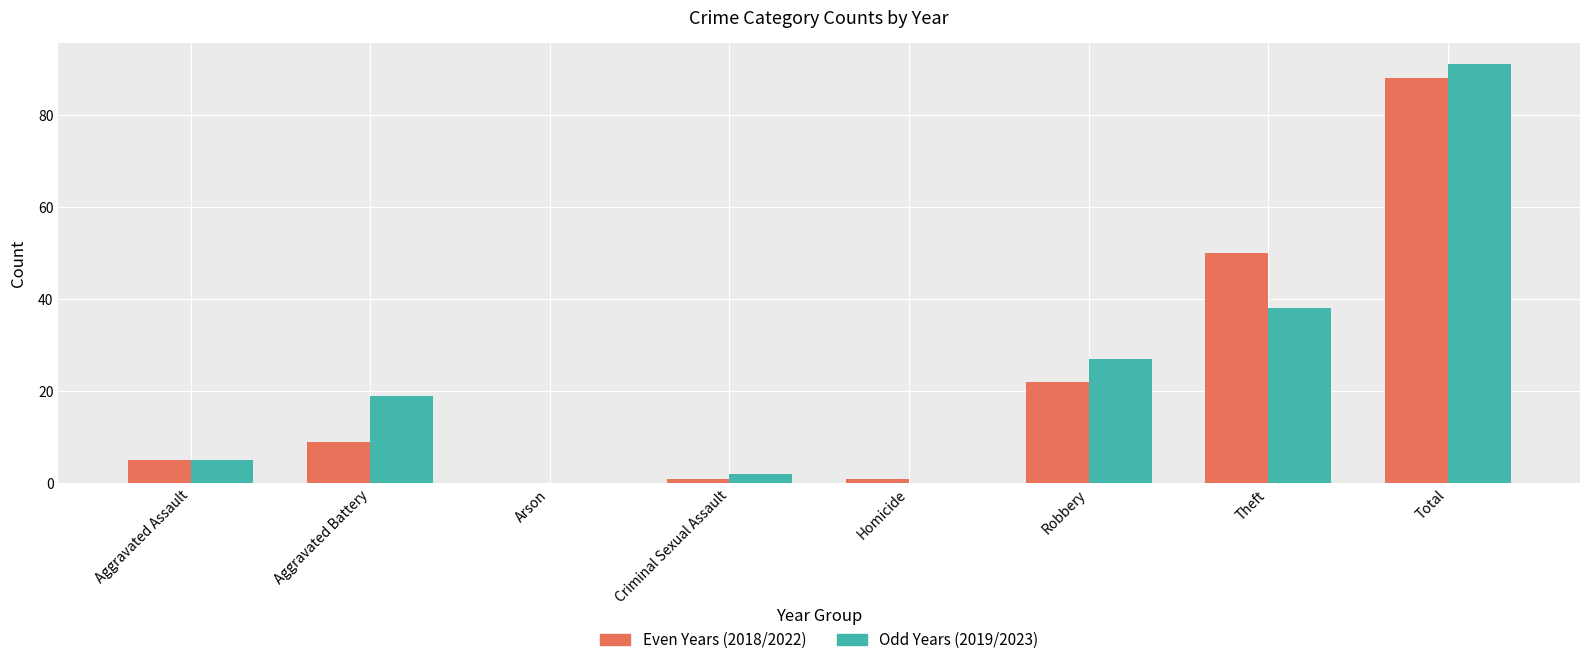

Where is Odd Years (2019/2023) nearest to the value 45?

Theft